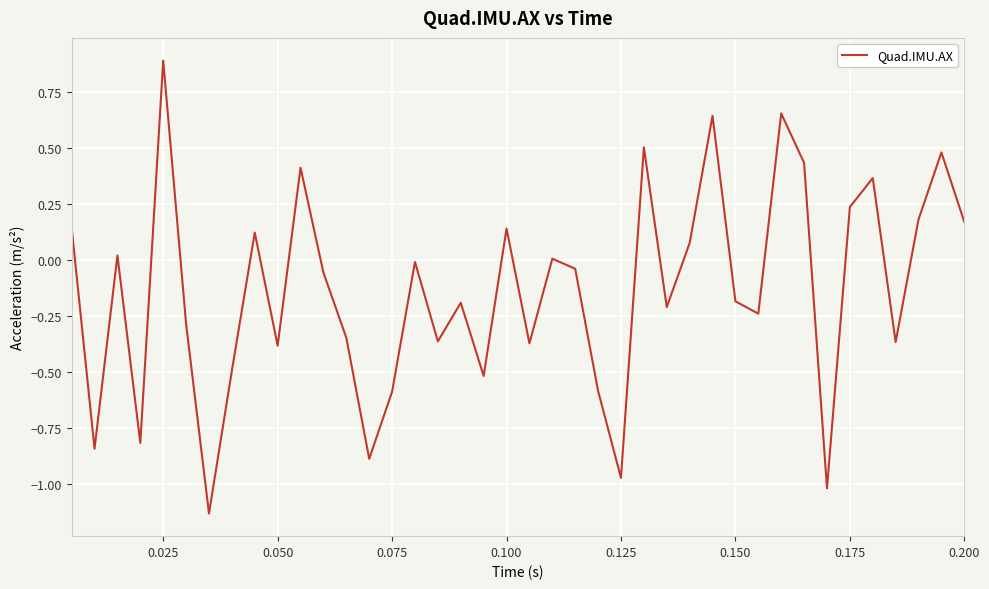

What is the difference between the maximum and minimum values?

2.0